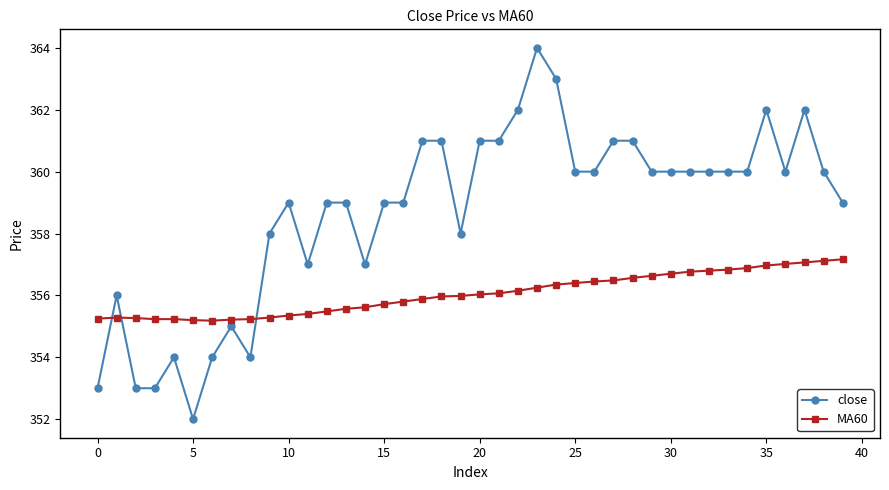

What is the smallest value displayed?

352.0